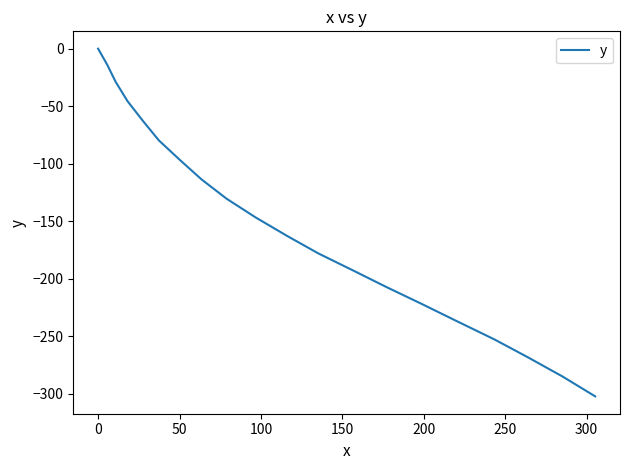

How many lines are shown in the chart?

1